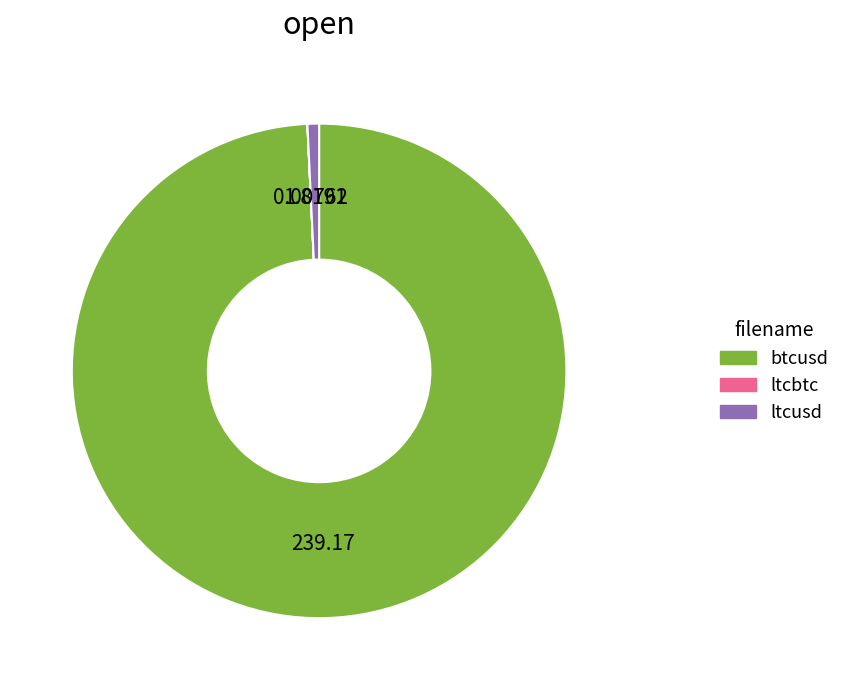

Is there a majority slice in this chart?

Yes